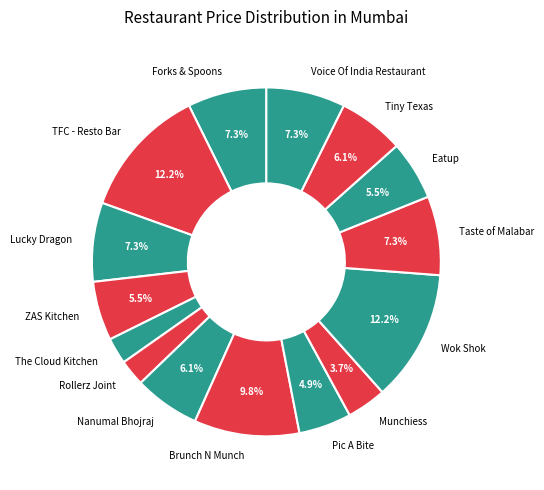

Between TFC - Resto Bar and Forks & Spoons, which is larger?

TFC - Resto Bar